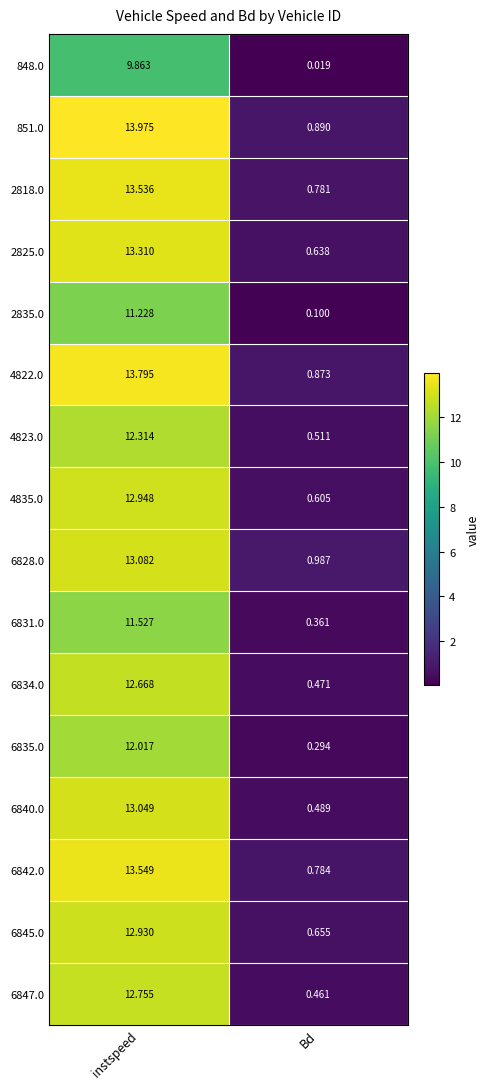

At which category is the sum across all series the highest?

instspeed